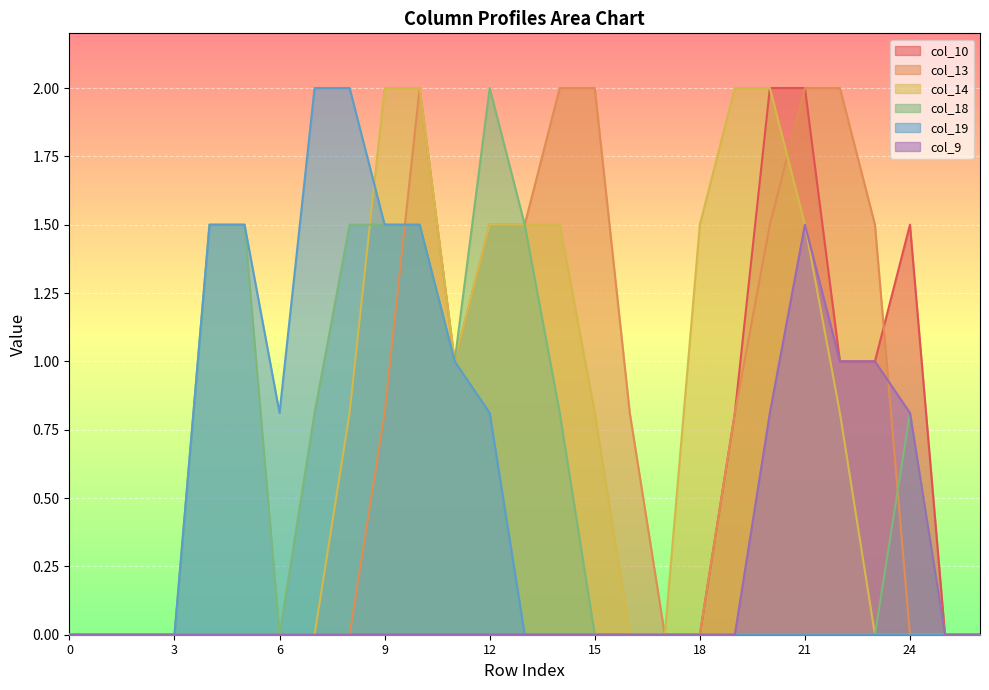

Is the value of col_14 at 24 greater than the value of col_13 at 9?

No